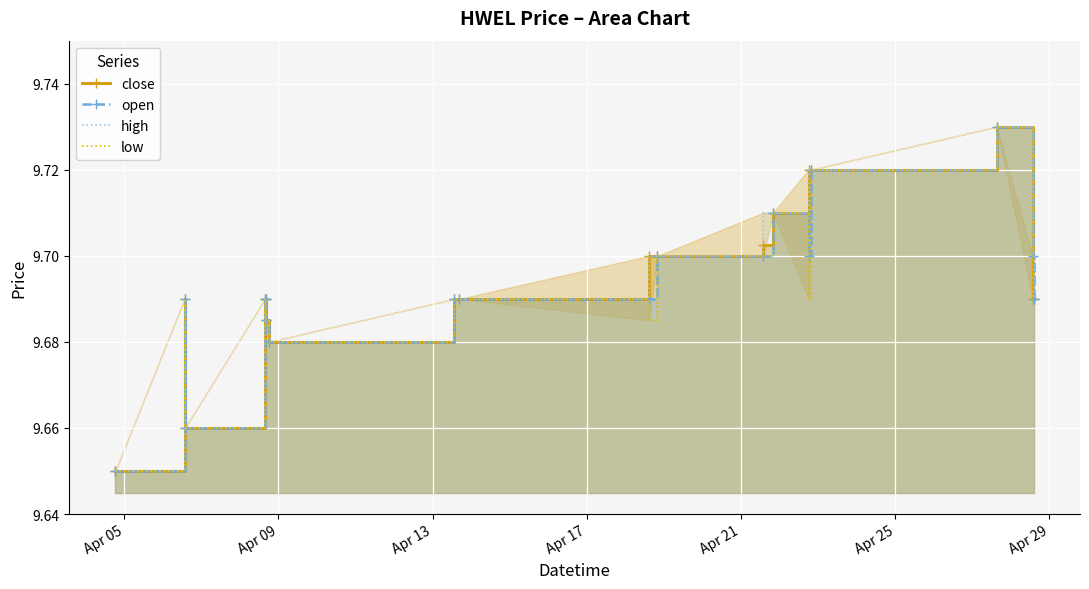

True or false: high and open intersect in this chart.

False